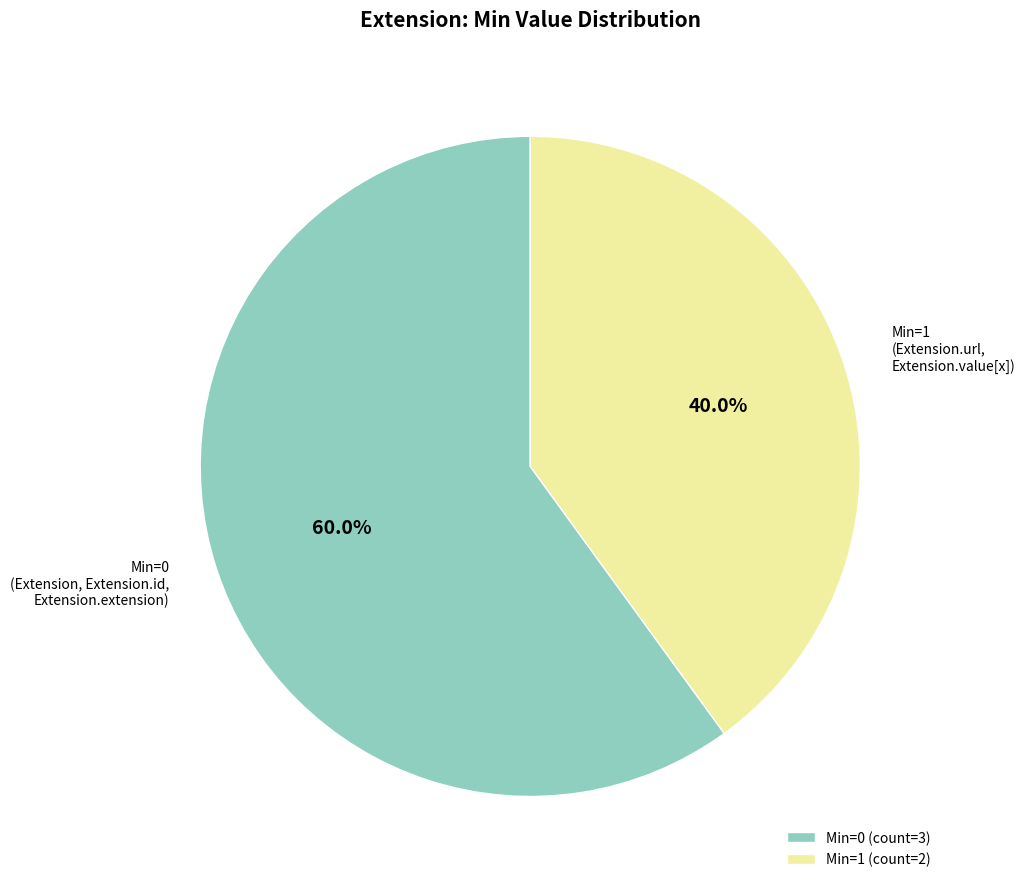

What percentage do Min=0 (count=3) and Min=1 (count=2) together represent?

100.0%